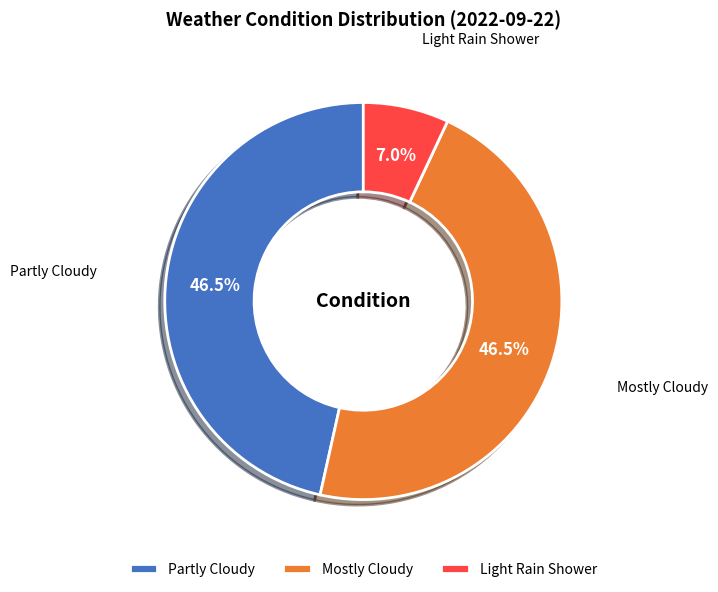

Approximately how many times larger is the value at Mostly Cloudy compared to Partly Cloudy?

1.0